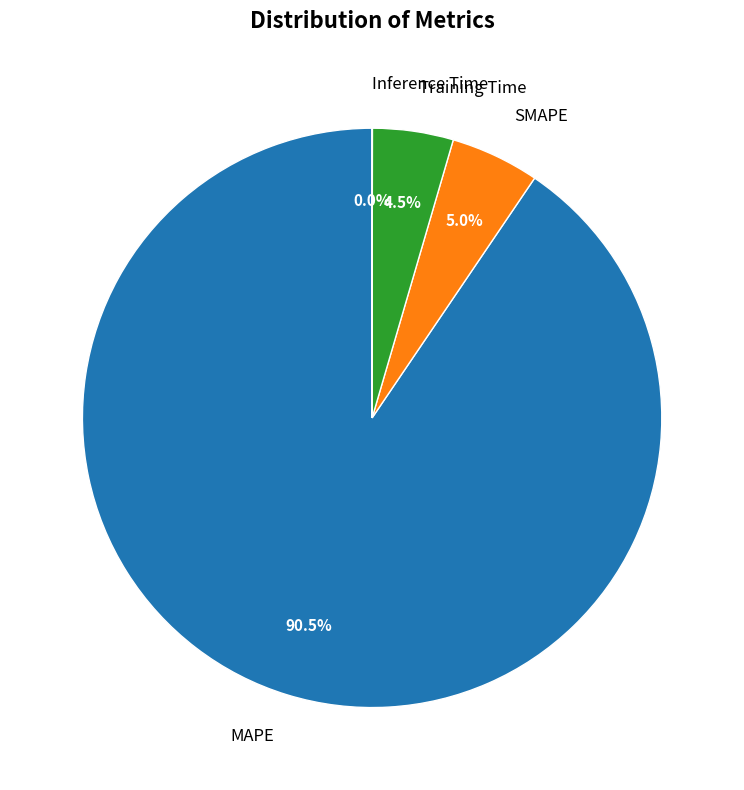

What percentage do Training Time and MAPE together represent?

95.0%